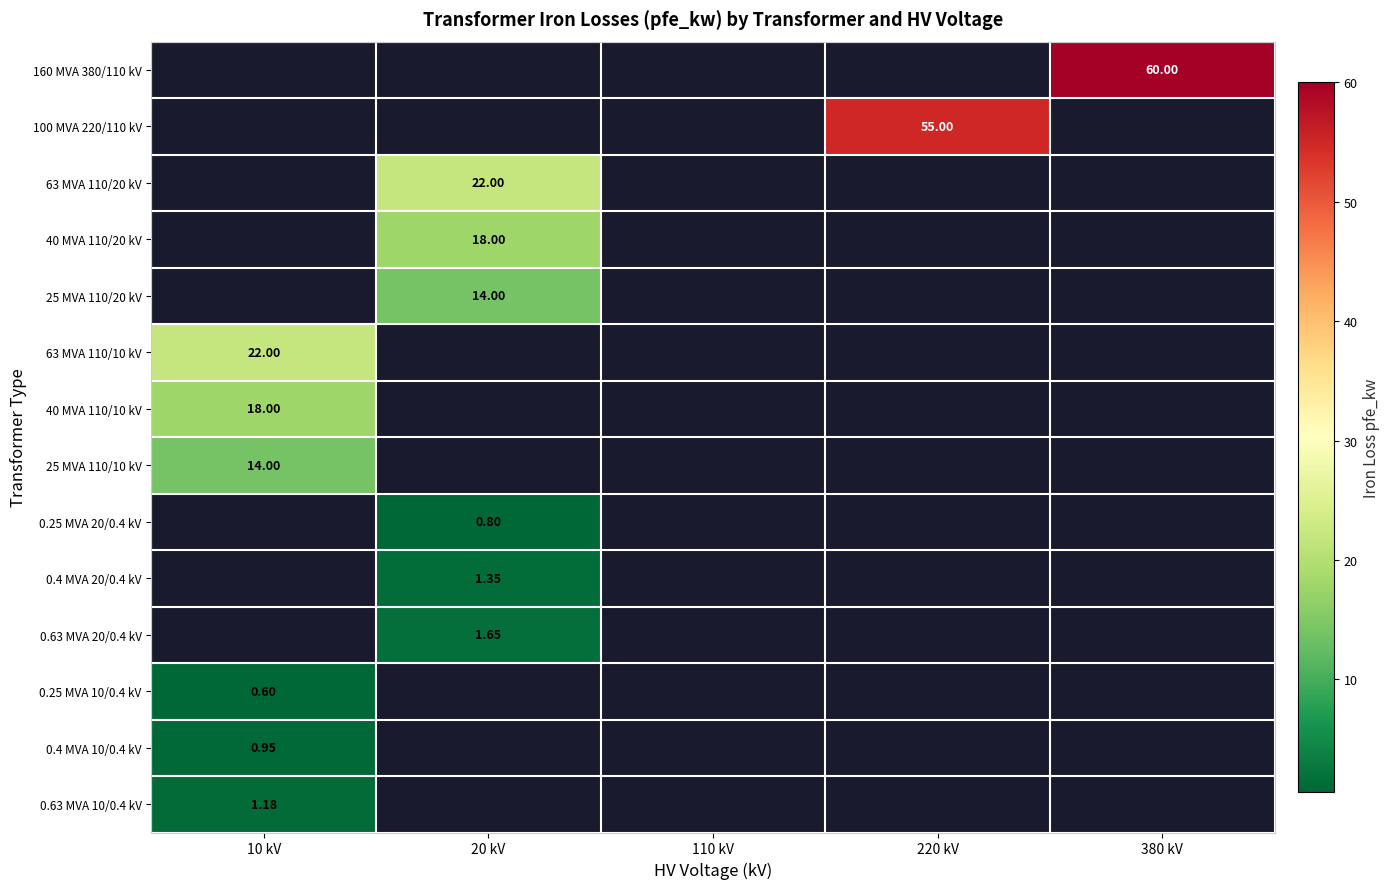

List the series in order of their peak value, lowest first.

25 MVA 110/10 kV, 0.25 MVA 20/0.4 kV, 0.4 MVA 20/0.4 kV, 0.63 MVA 20/0.4 kV, 0.25 MVA 10/0.4 kV, 40 MVA 110/10 kV, 160 MVA 380/110 kV, 100 MVA 220/110 kV, 63 MVA 110/20 kV, 40 MVA 110/20 kV, 25 MVA 110/20 kV, 0.4 MVA 10/0.4 kV, 0.63 MVA 10/0.4 kV, 63 MVA 110/10 kV